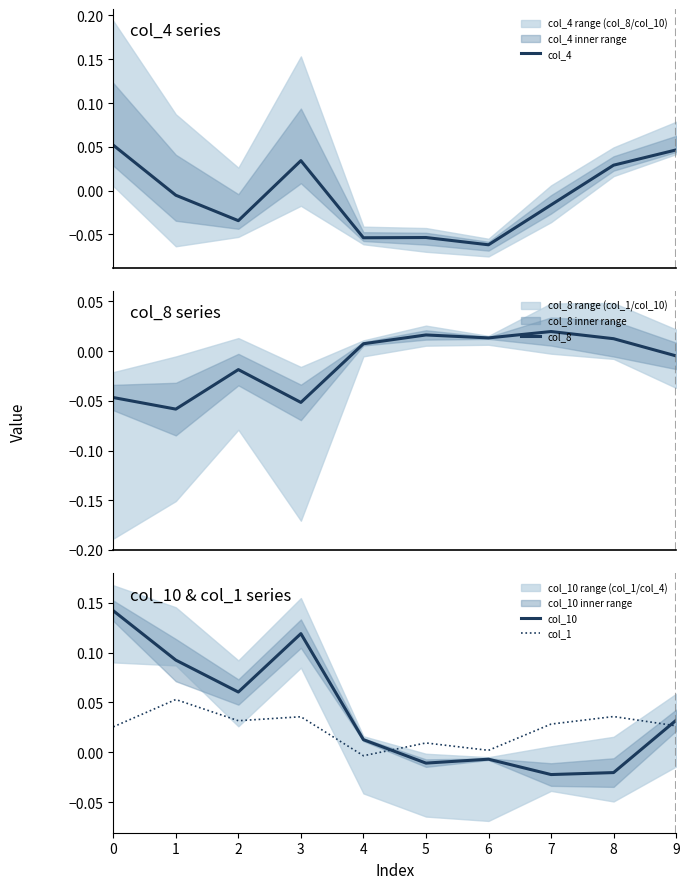

How many values in the col_10 series exceed 0?

6